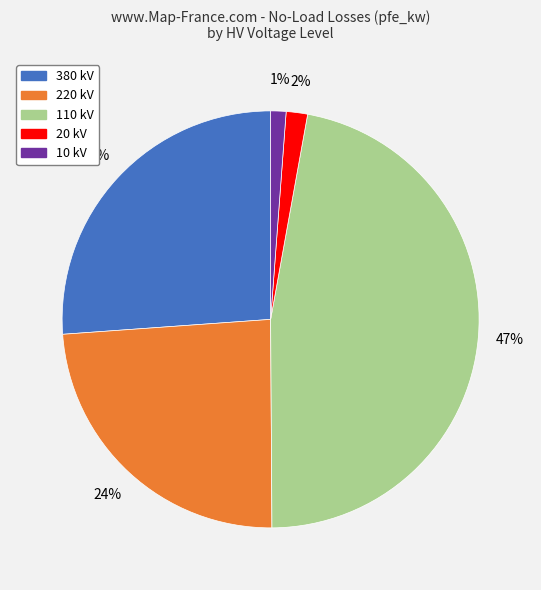

Which slice is the largest?

110 kV